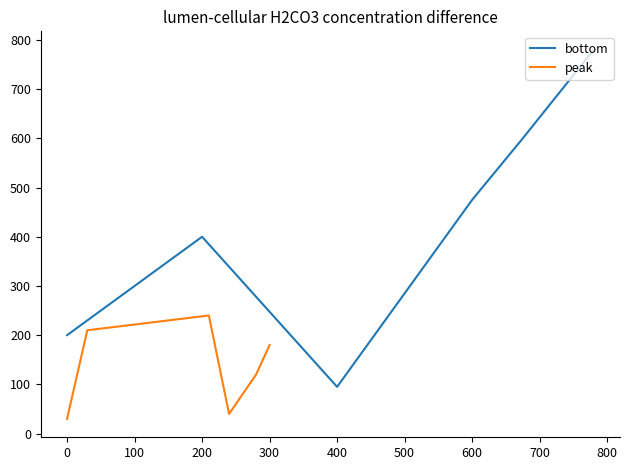

True or false: bottom has a value of 129.5 at 200.

False